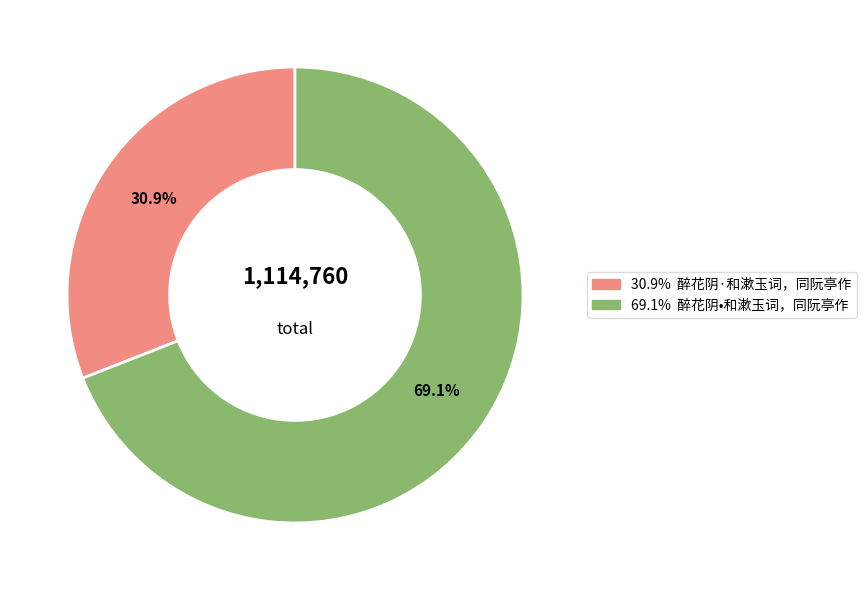

How many slices are in this pie chart?

2